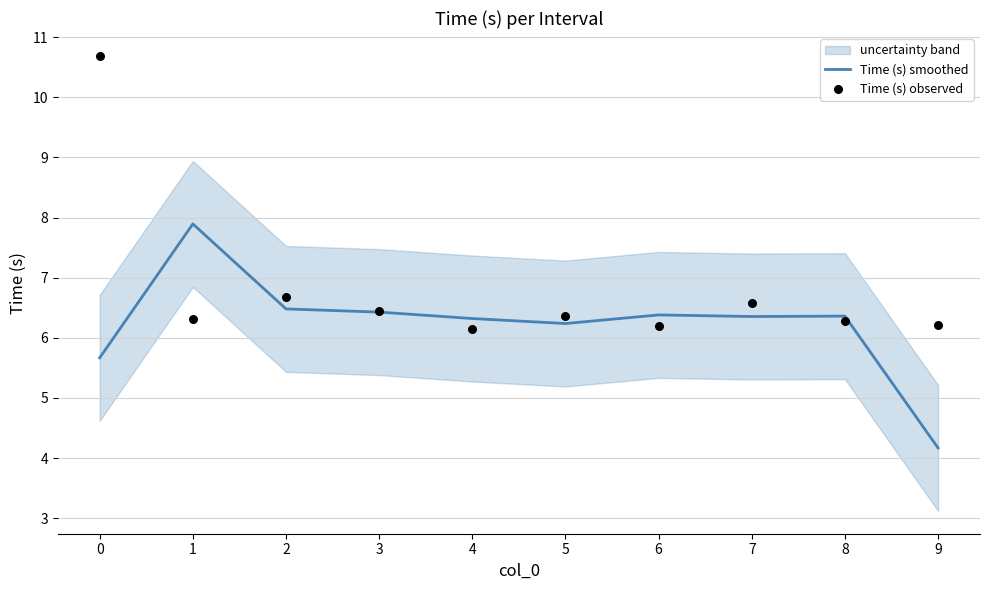

Which series has the widest spread of Y values?

Time (s) observed